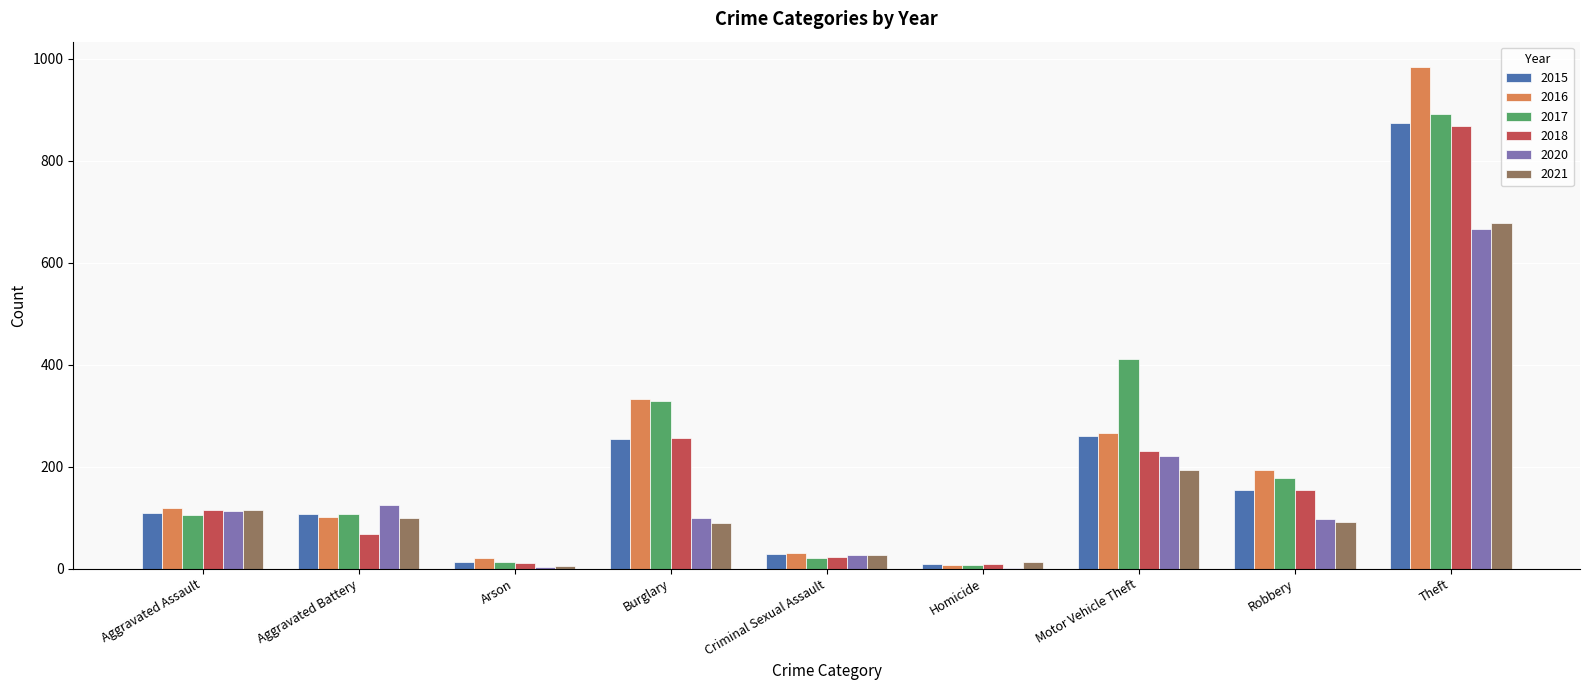

What is the highest value of the 2016 series?

984